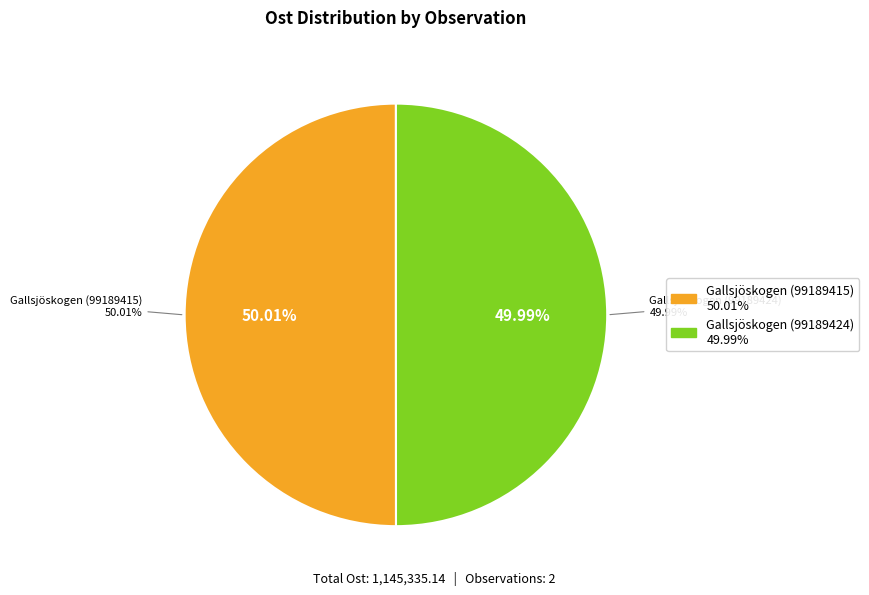

True or false: Gallsjöskogen (99189424) accounts for 50% of the total.

True